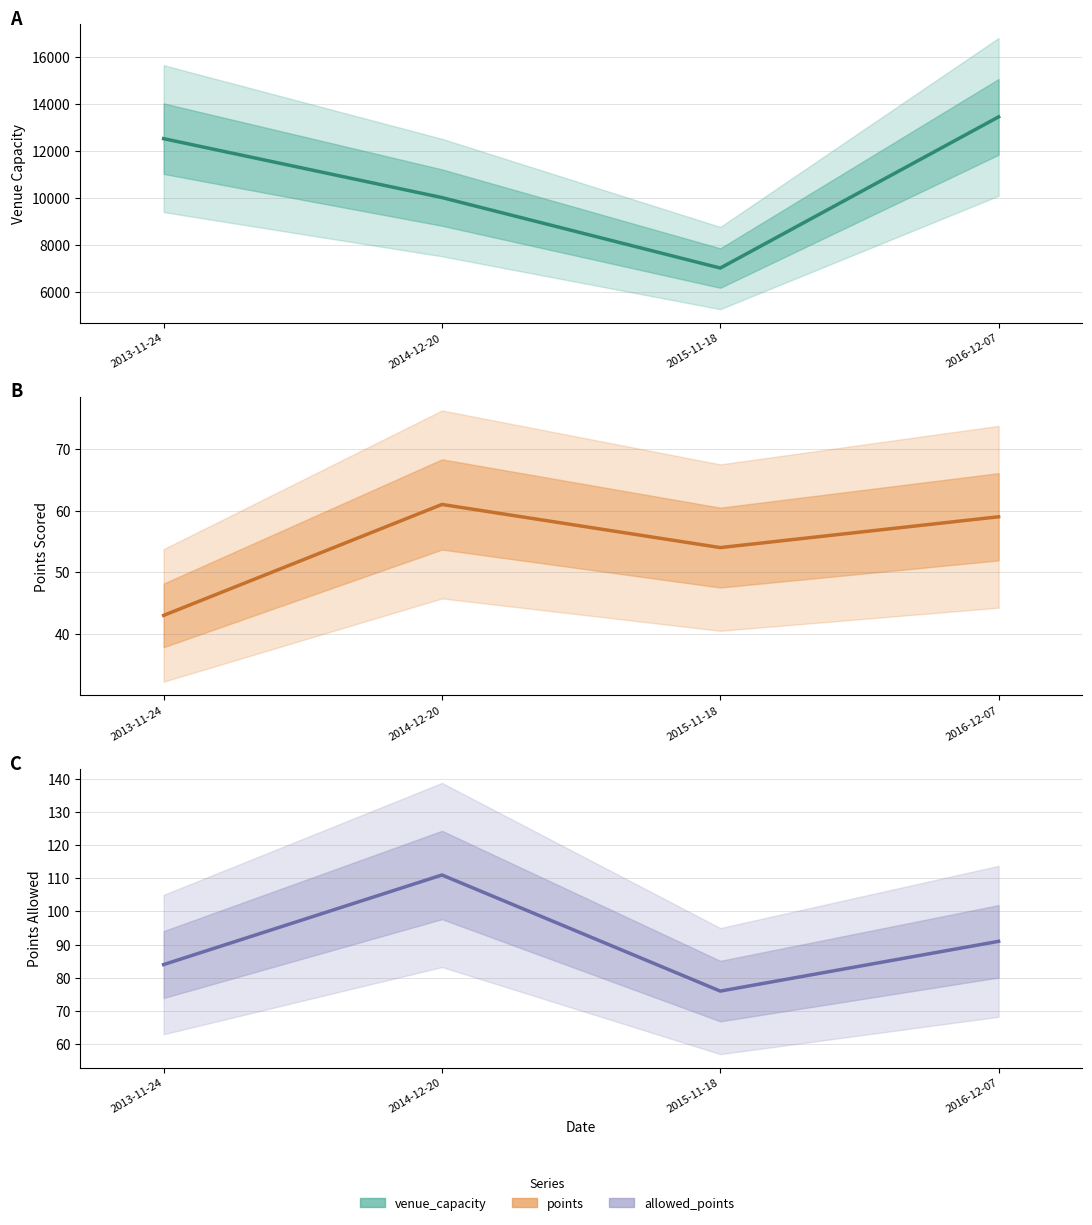

How many series are shown in this chart?

3